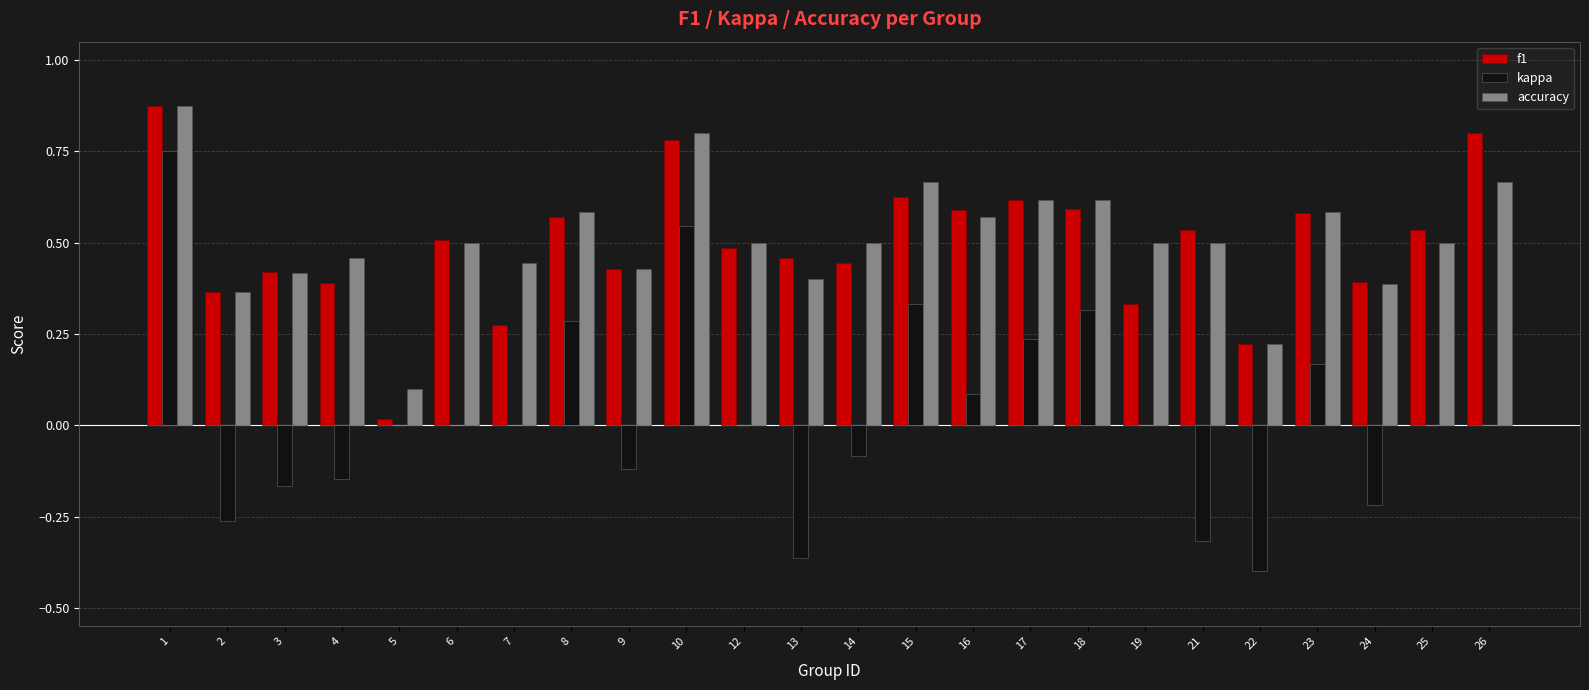

Count the accuracy values in the range 0 to 1.

24